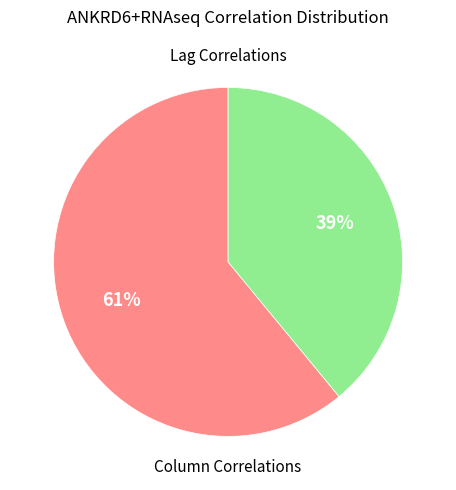

Count the number of slices in the pie.

2